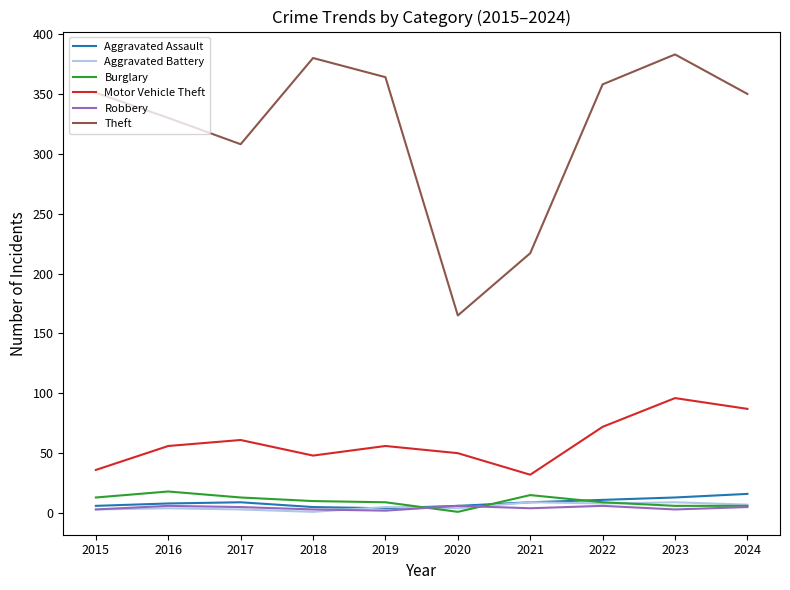

How many lines are shown in the chart?

6